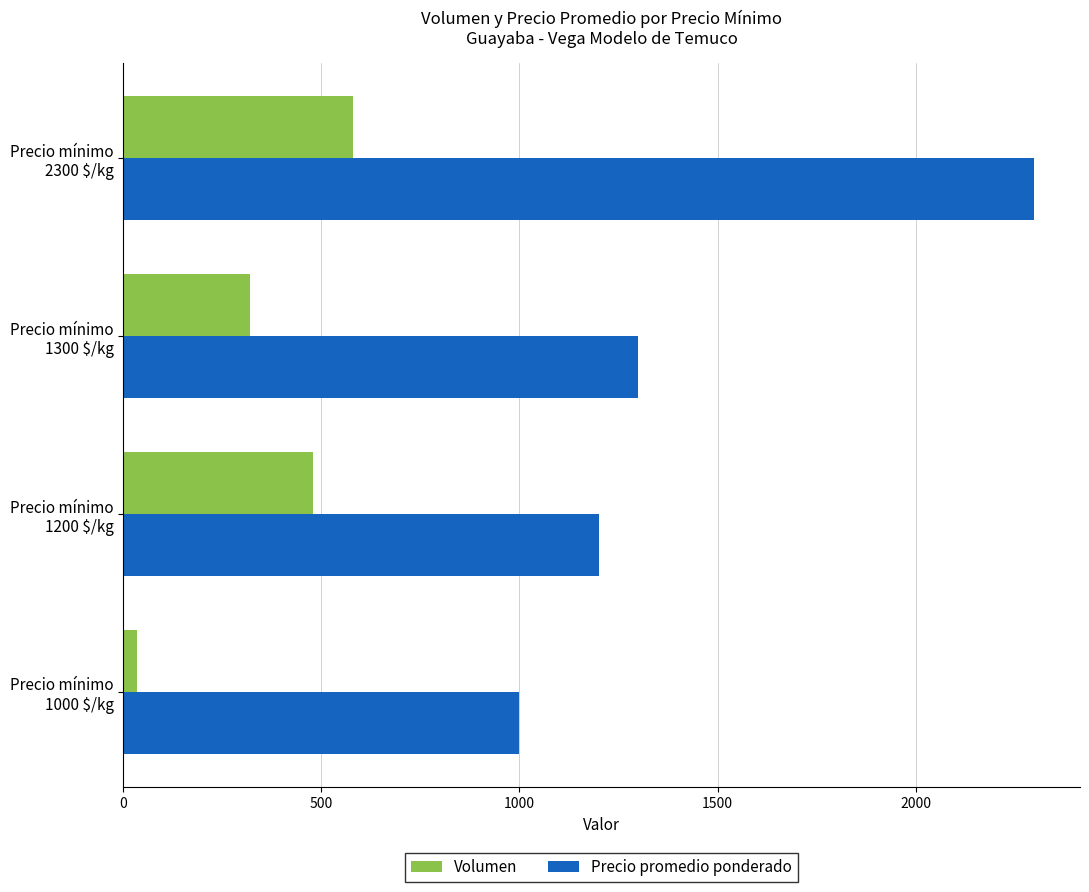

How many data points in Precio promedio ponderado are less than 1300?

2